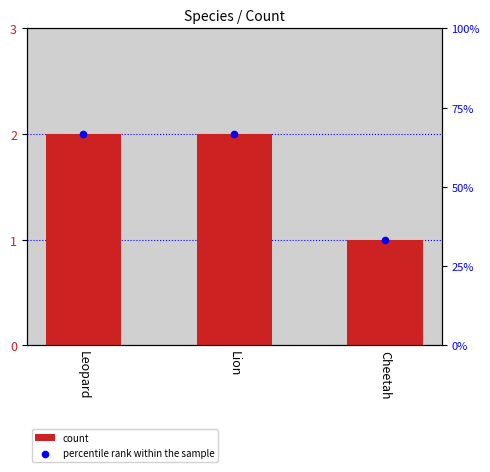

Which series has the largest total across all categories?

percentile rank within the sample